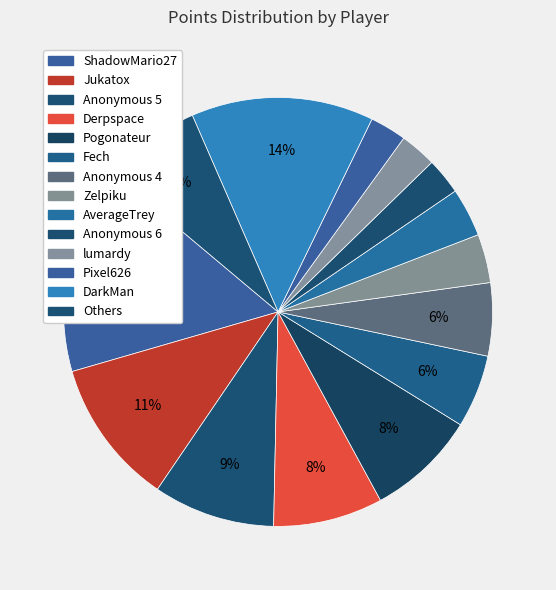

Which slice is the largest?

ShadowMario27